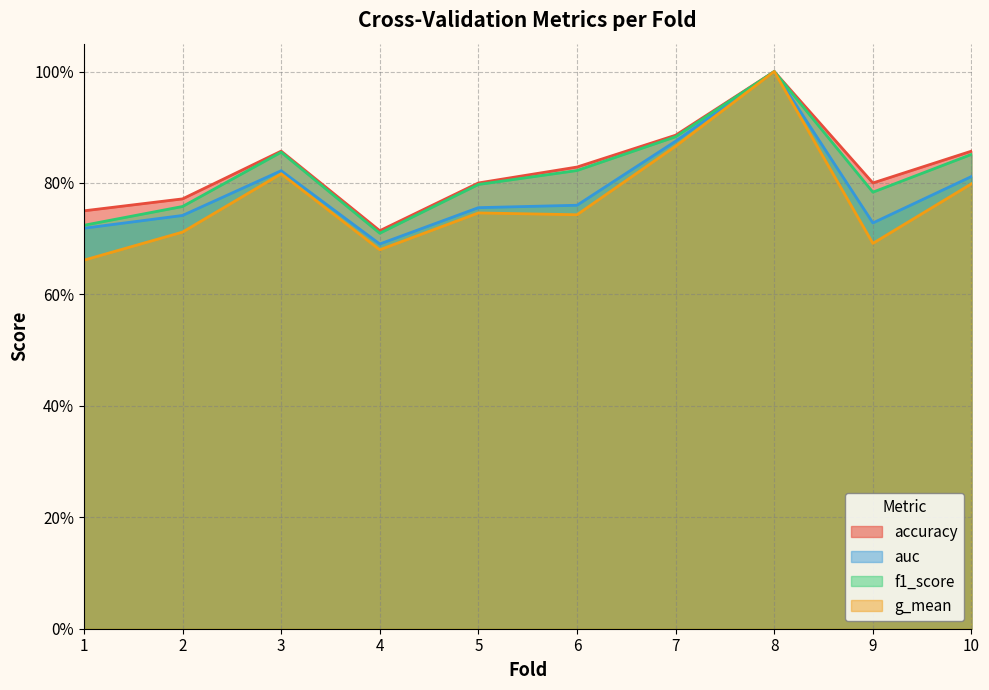

What is the highest value of the auc series?

1.0